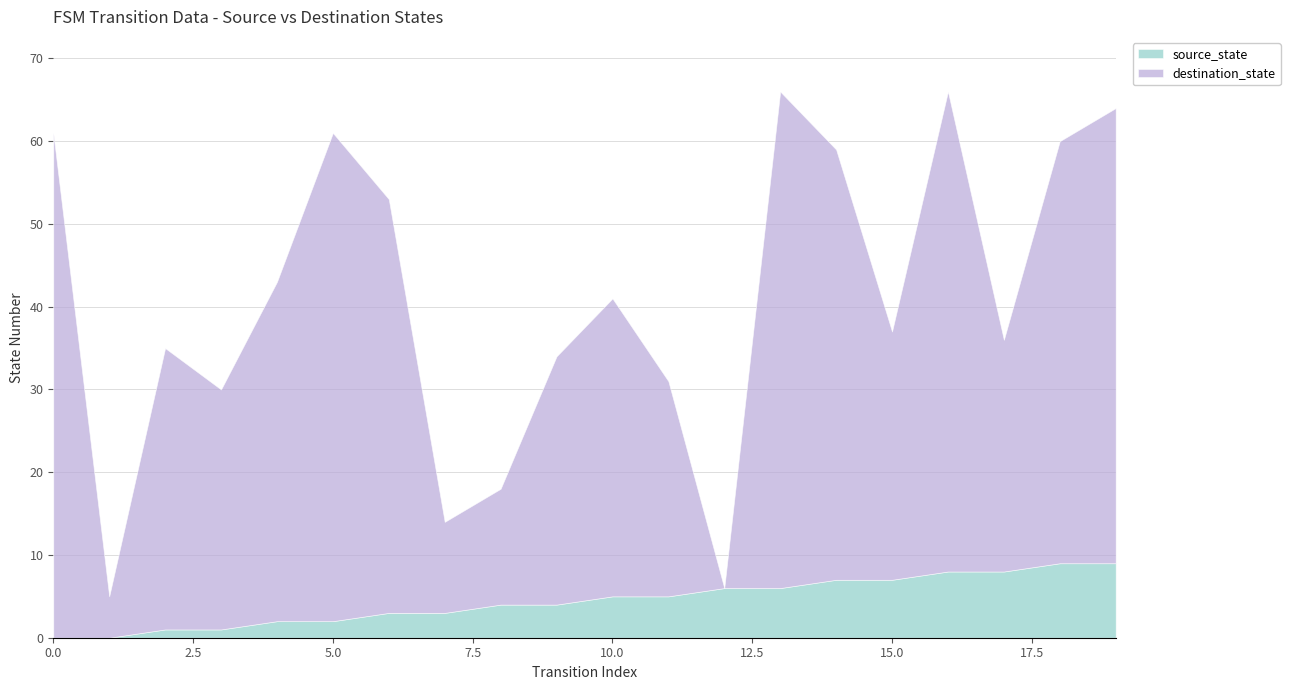

Does the chart have visible grid lines?

Yes